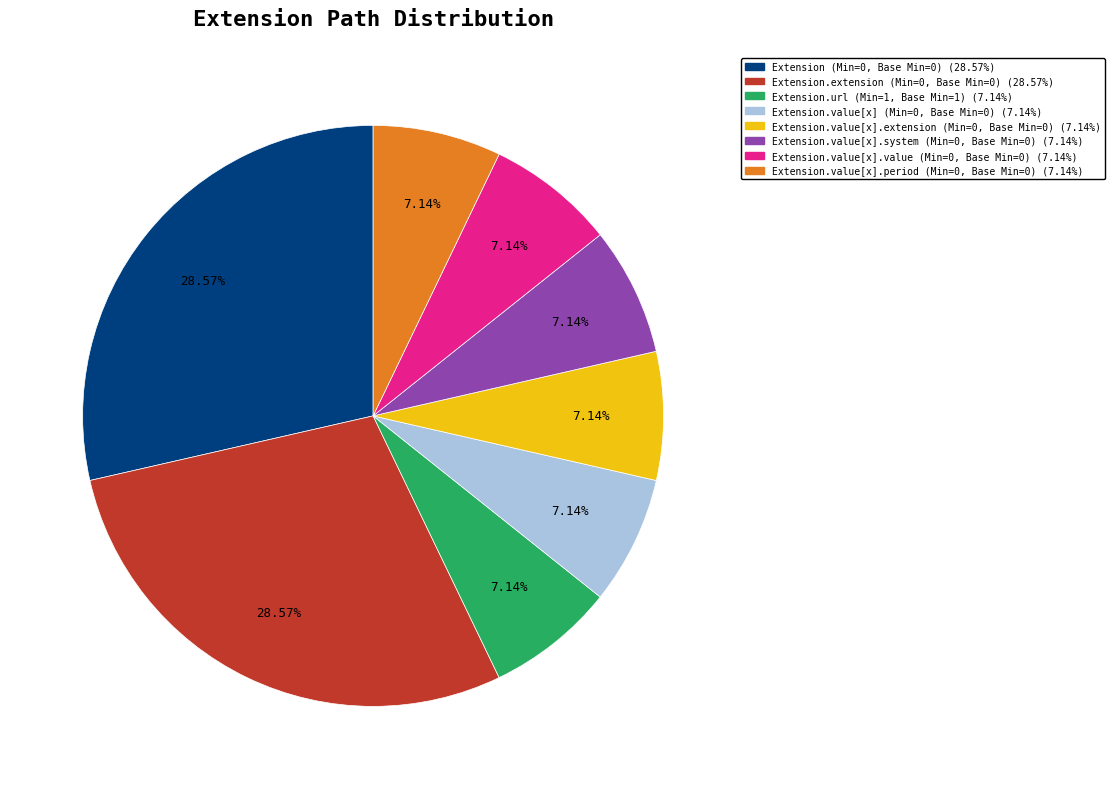

Does any single category account for the majority?

No